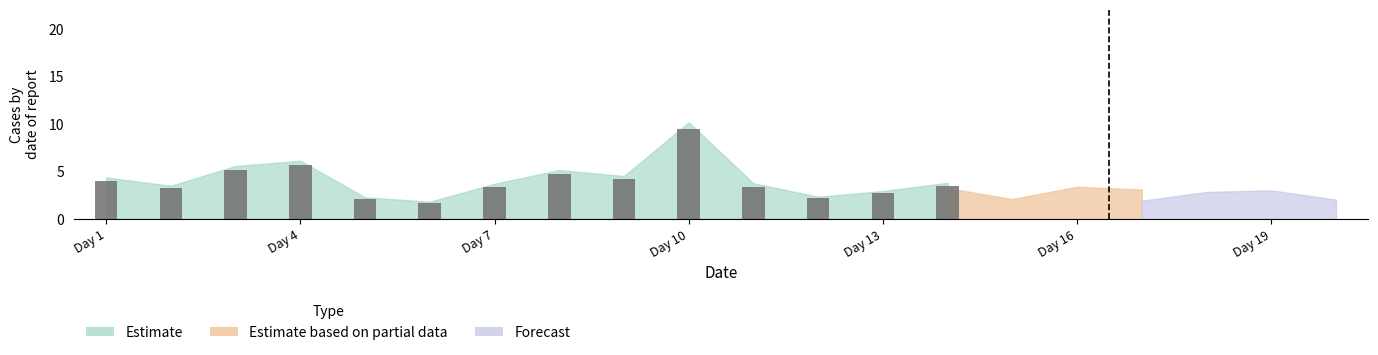

What is the value of the 14th bar from the left?

3.4